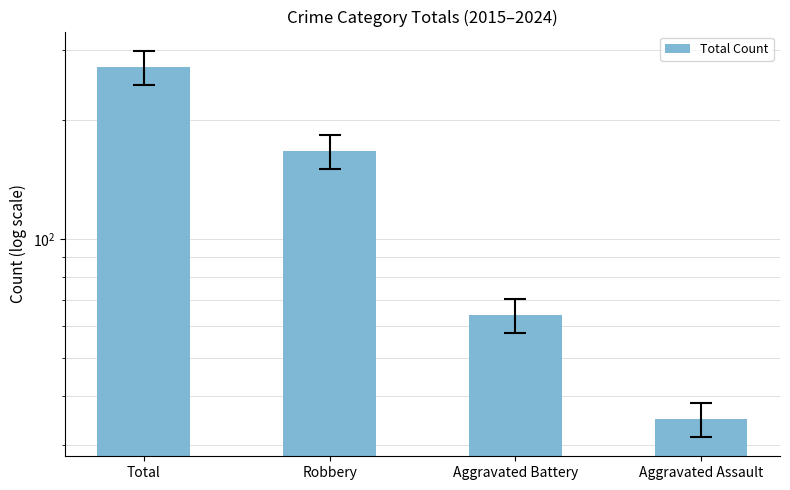

What is the sum of all values?

538